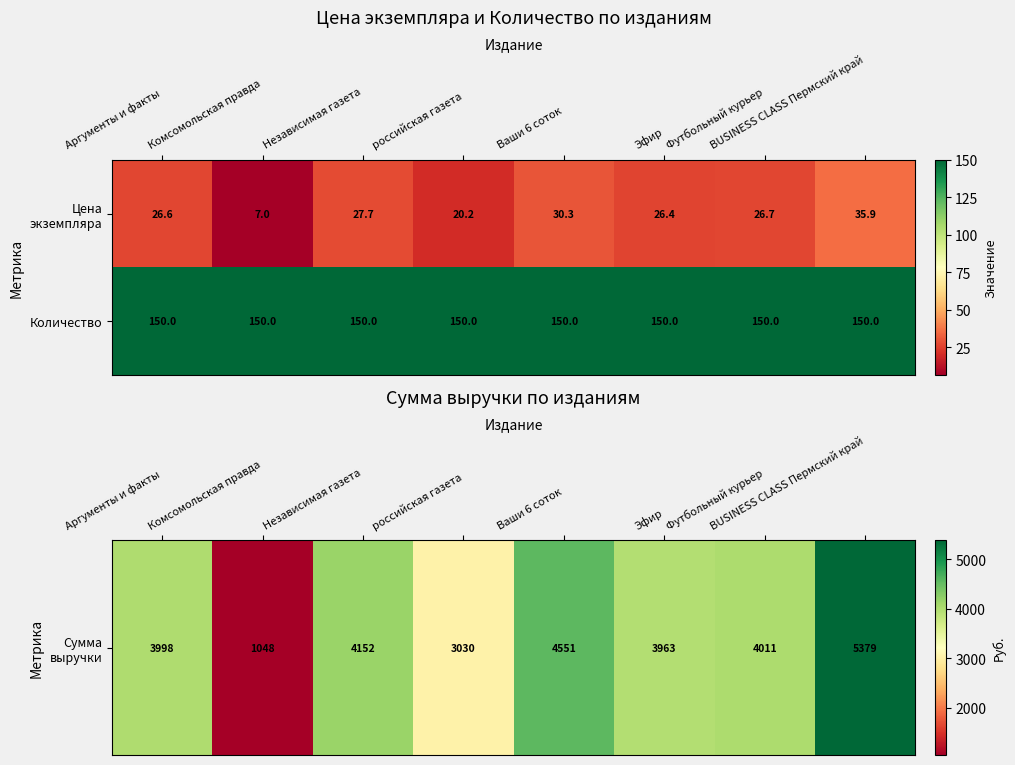

What is the difference between the highest and lowest values at BUSINESS CLASS Пермский край?

114.1